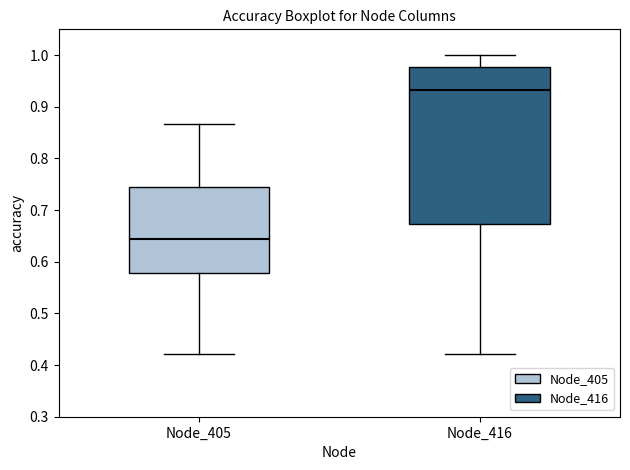

Where is the upper edge of the box for Node_416 on the y-axis? The values are not printed on the chart, so give them approximately, as read against the axis.

0.98